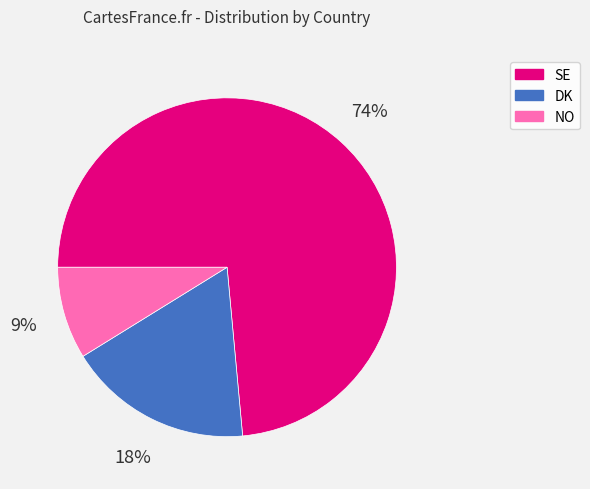

Is the sum of DK and NO greater than half?

No